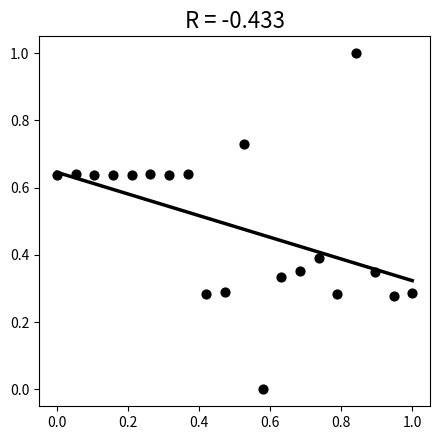

What is the range of X values (max minus min)?

1.0